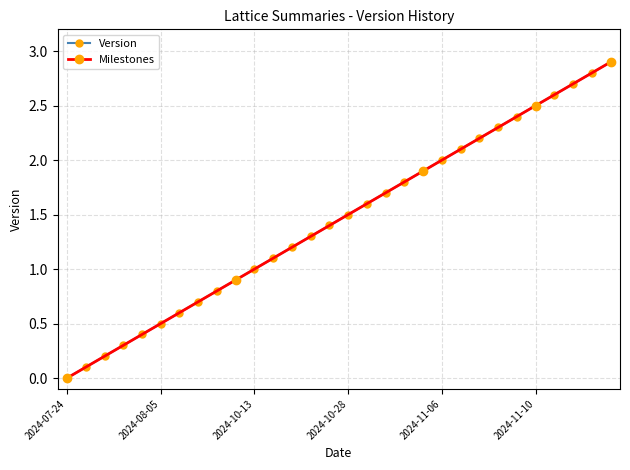

Rank the categories by value from lowest to highest.

2024-07-24, 2024-07-26, 2024-07-27, 2024-07-30, 2024-08-01, 2024-08-05, 2024-08-07, 2024-08-08, 2024-08-08, 2024-09-08, 2024-10-13, 2024-10-20, 2024-10-21, 2024-10-26, 2024-10-27, 2024-10-28, 2024-10-31, 2024-11-03, 2024-11-04, 2024-11-05, 2024-11-06, 2024-11-07, 2024-11-08, 2024-11-09, 2024-11-10, 2024-11-10, 2024-11-14, 2024-11-23, 2024-11-24, 2024-11-24